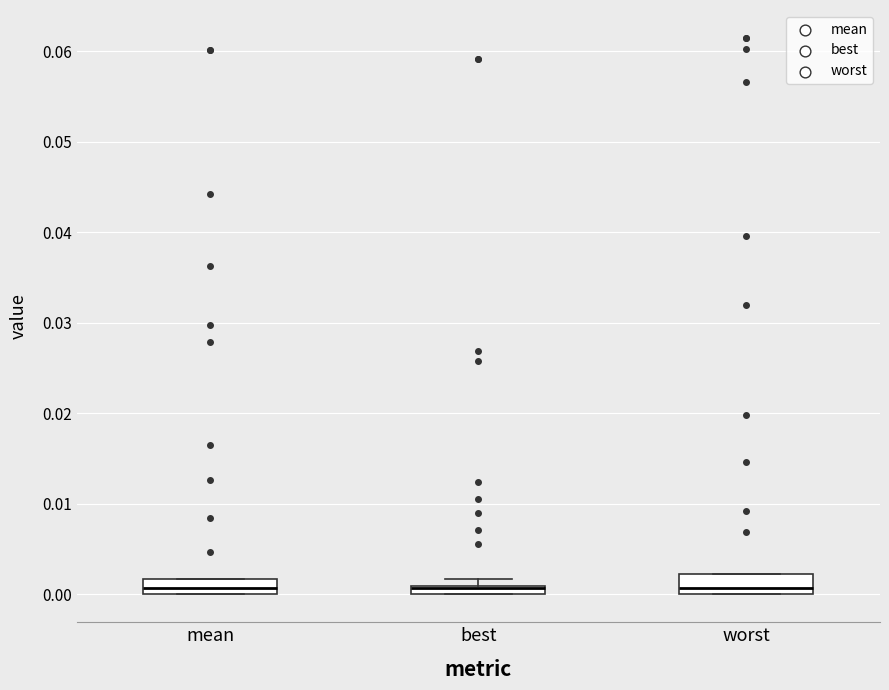

Where is the lower edge of the box for mean on the y-axis? The values are not printed on the chart, so give them approximately, as read against the axis.

0.000